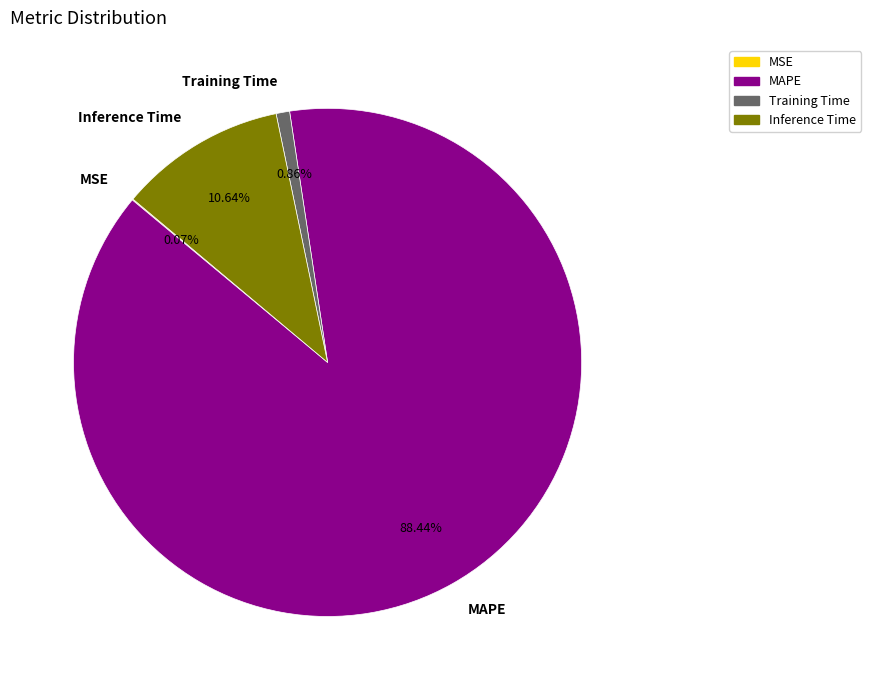

What is the largest slice in the pie chart?

MAPE